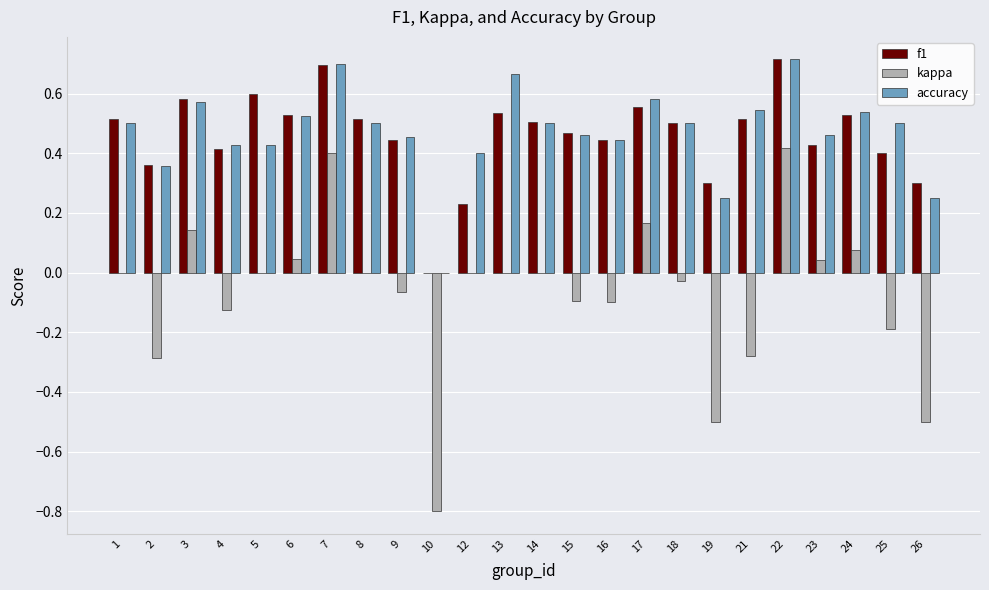

What is the total value across all series at 1?

1.0